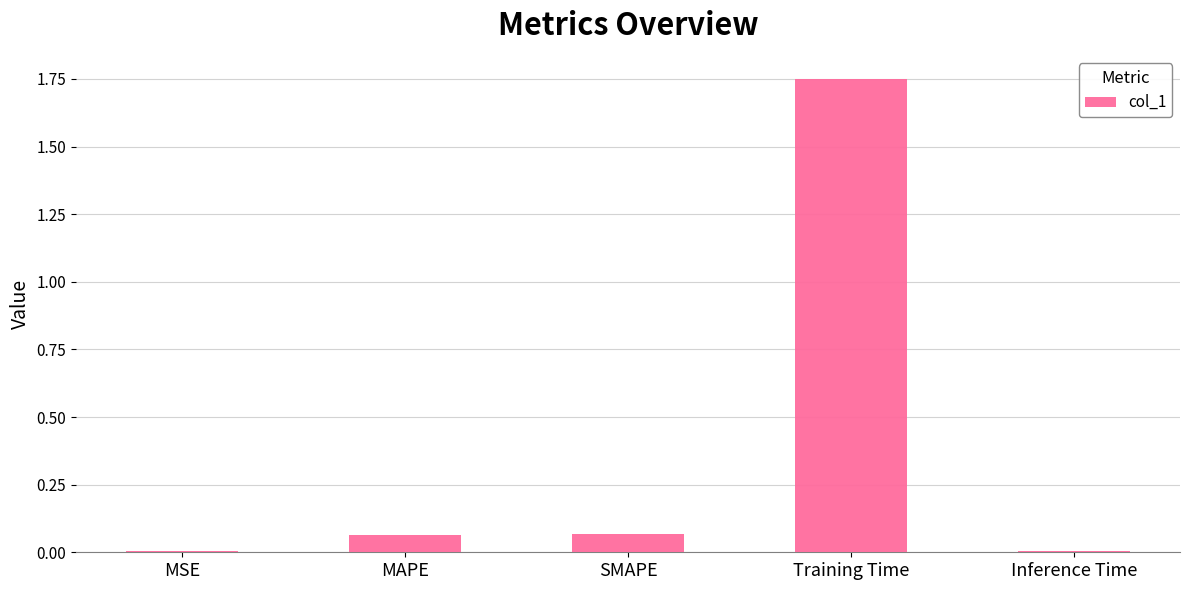

What is the change in value from SMAPE to Inference Time?

-0.1